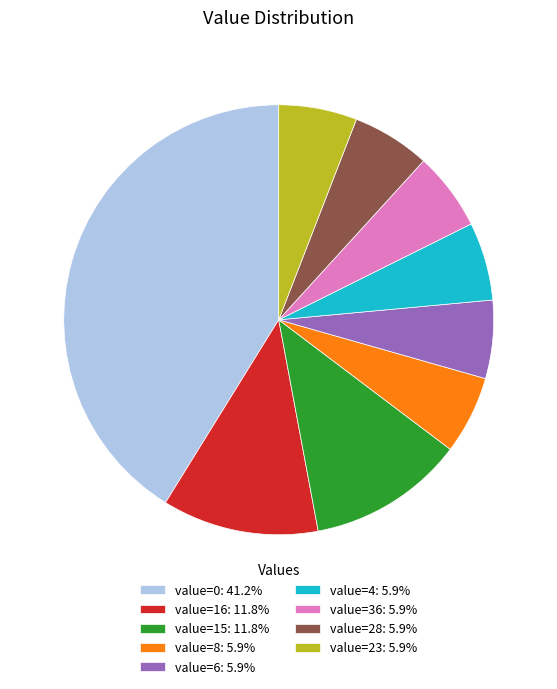

Is the sum of value=23: 5.9% and value=28: 5.9% greater than half?

No